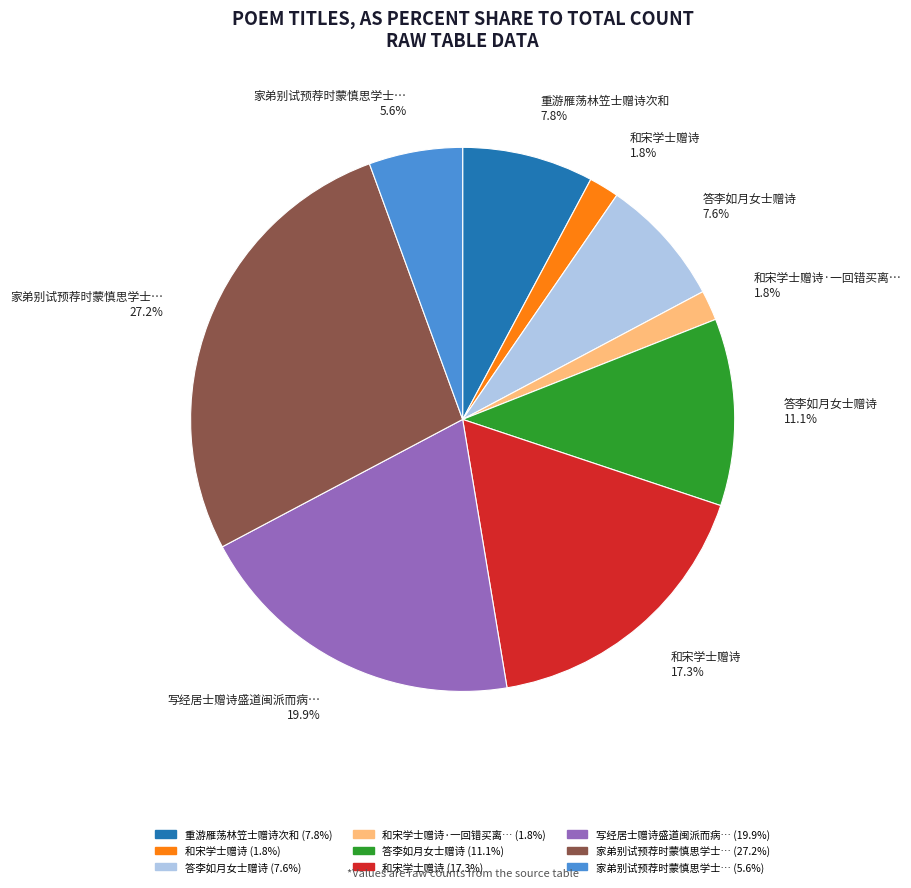

Does any single category account for the majority?

No